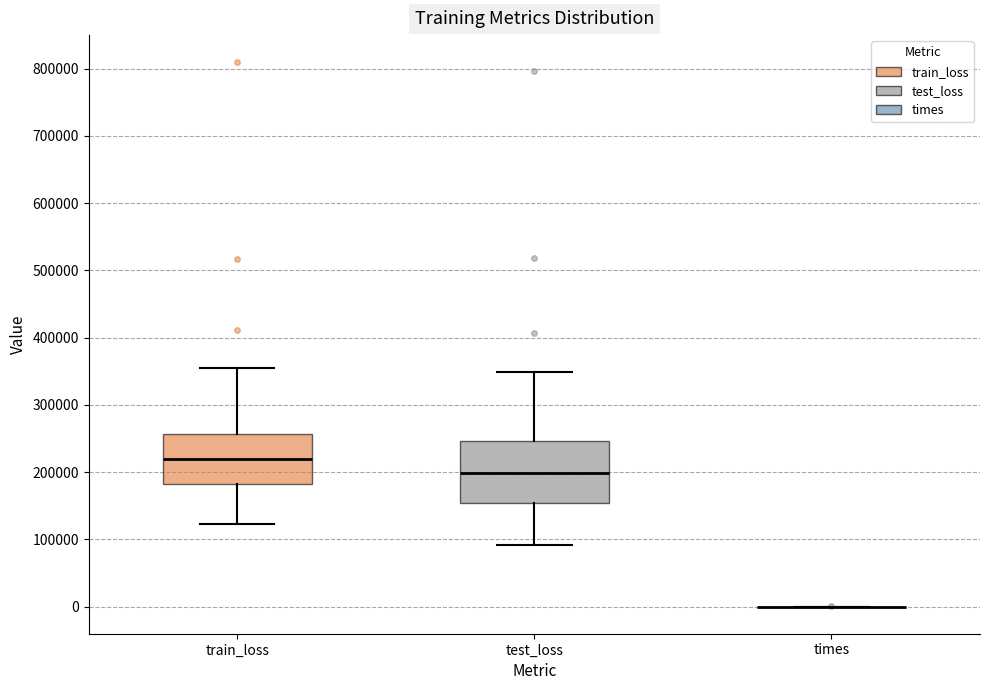

Which box is the tallest, from its lower edge to its upper edge?

test_loss